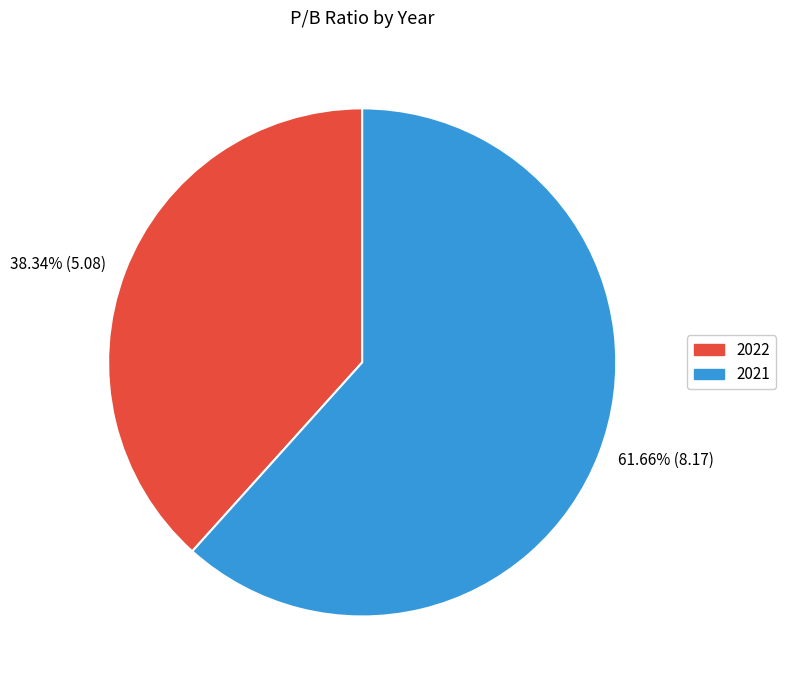

Count the number of slices in the pie.

2